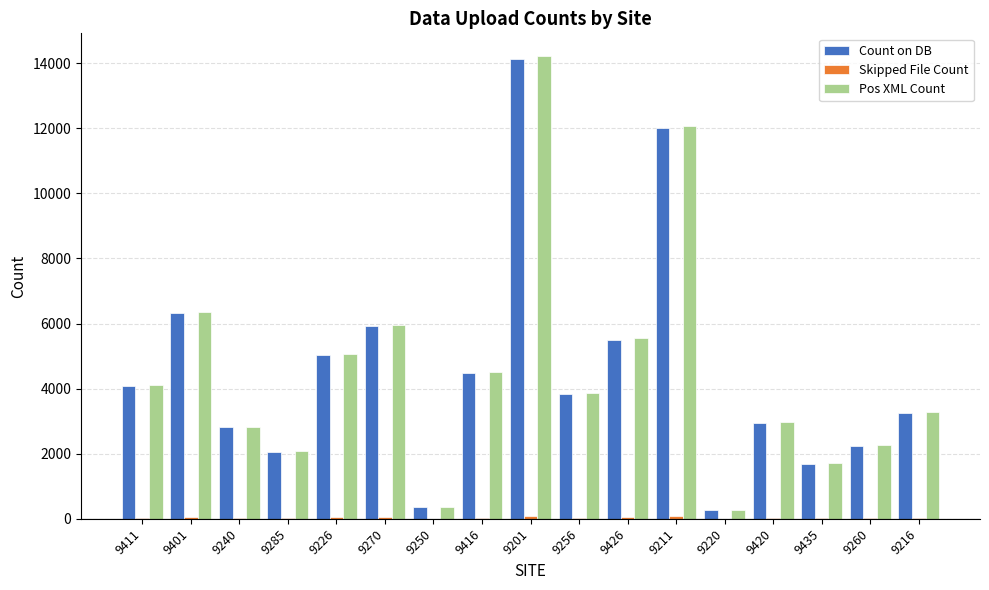

What is the sum of all Count on DB values?

76914